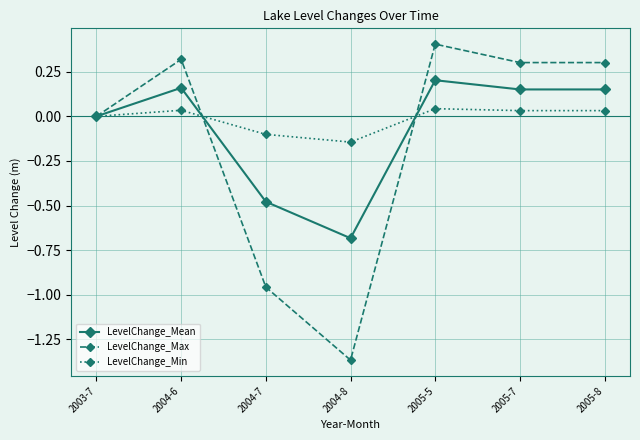

How many distinct data groups are displayed?

3